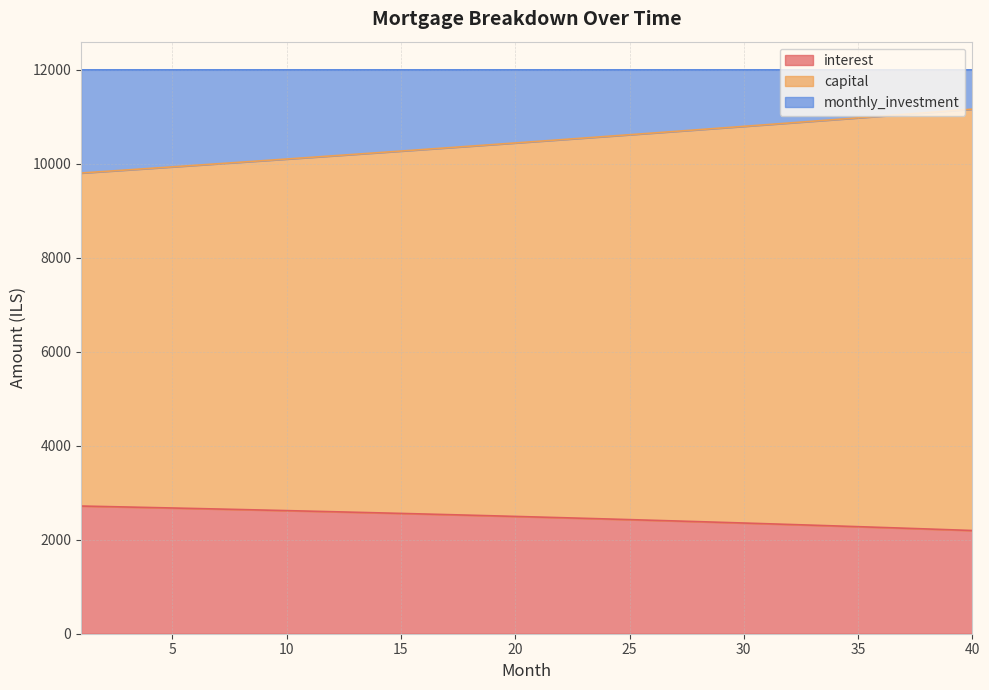

What is the difference between the maximum and minimum values in the interest series?

521.1